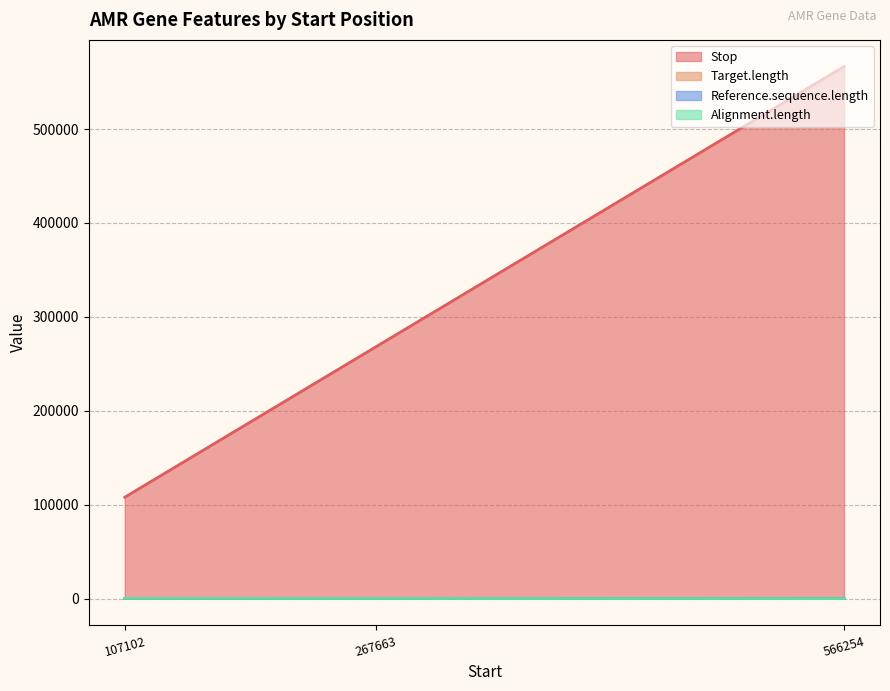

What is the label of the 1st point from the left?

107102